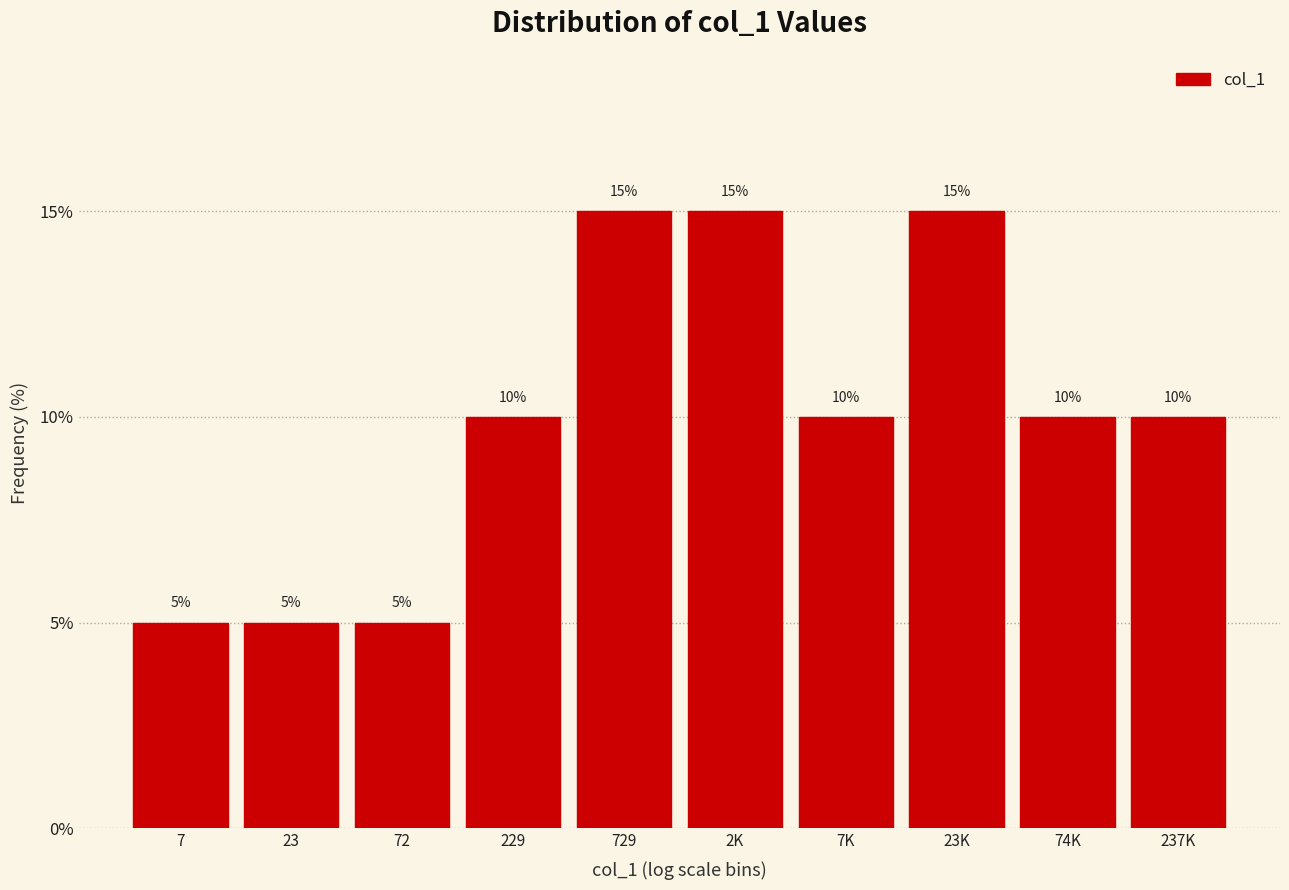

Reading left to right, what are all the values shown in this chart?

5	5	5	10	15	15	10	15	10	10